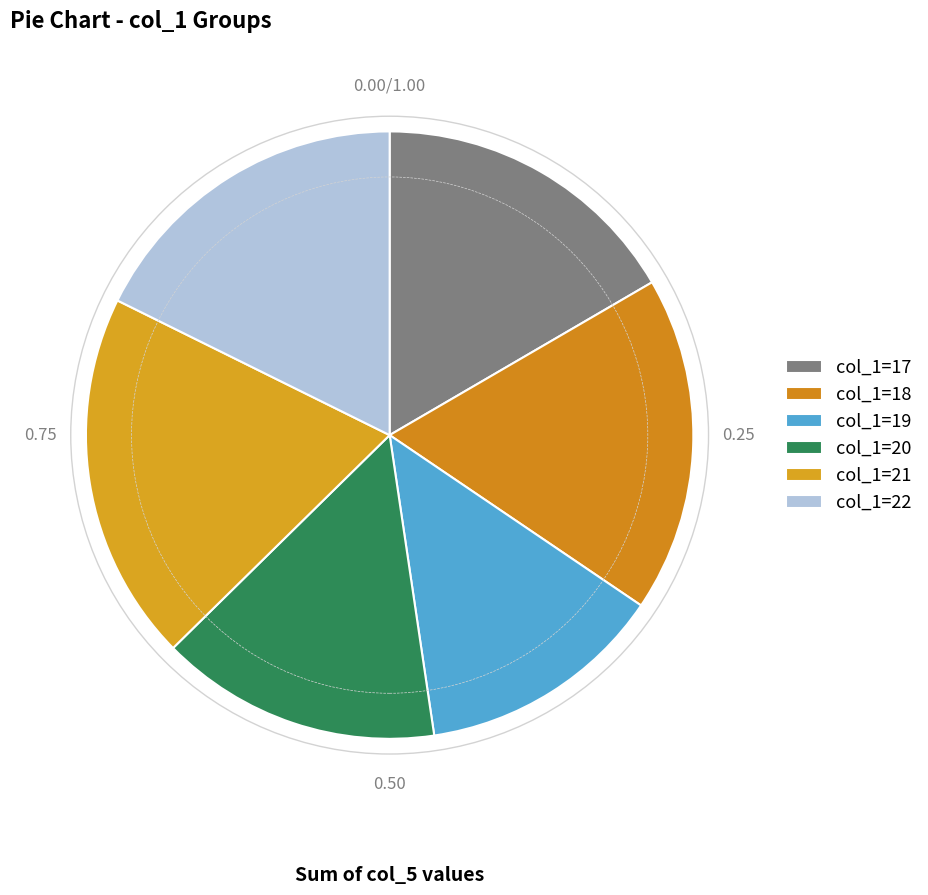

How many slices are in this pie chart?

6